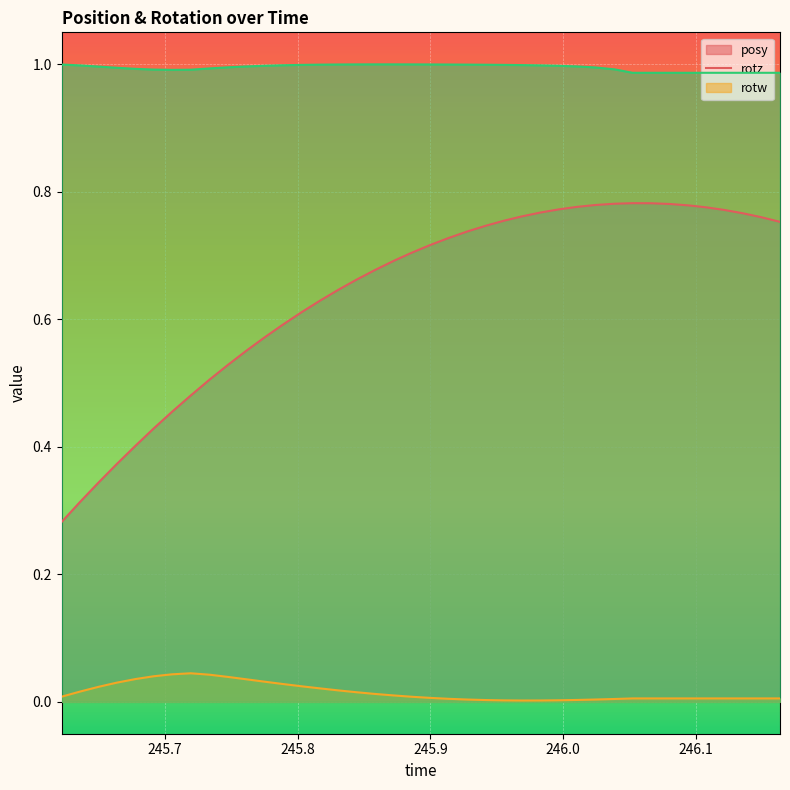

Count the number of categories in the chart.

40